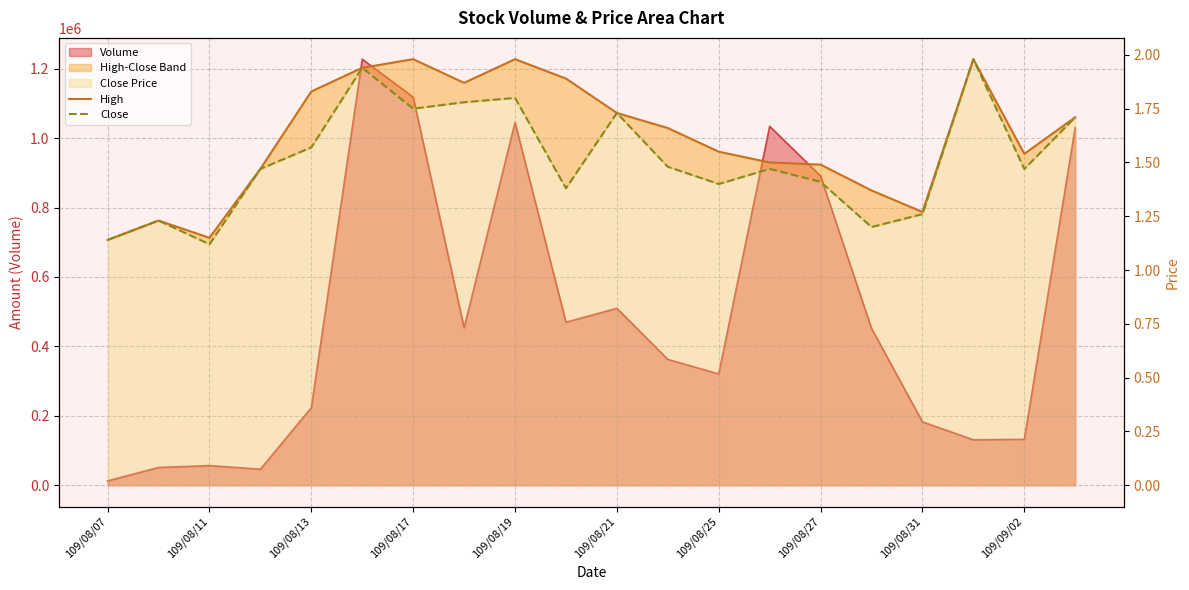

How many interior local valleys does the Close series have?

6